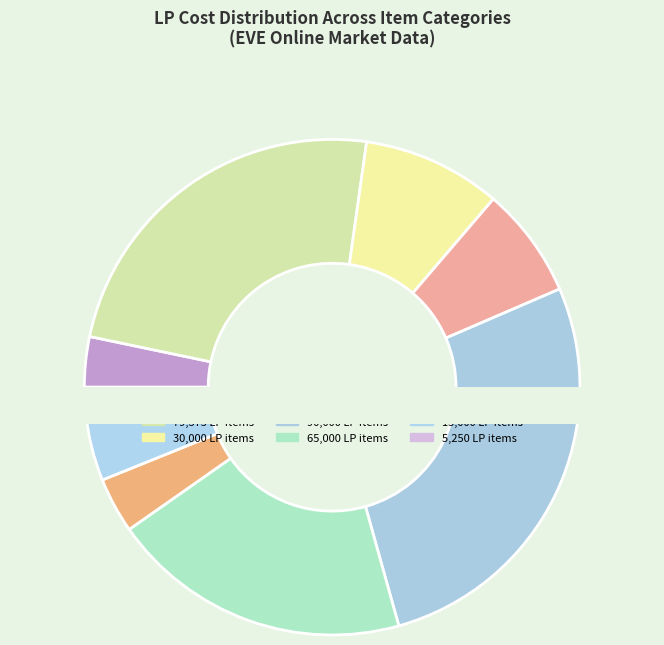

To the nearest percent, what is the difference between the largest and smallest slice percentages?

22%